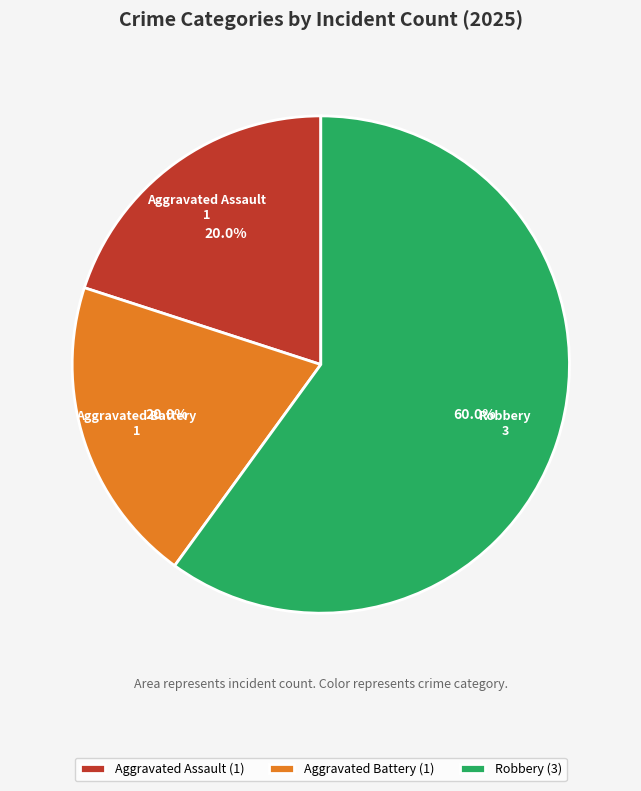

Which category has the biggest portion of the pie?

Robbery